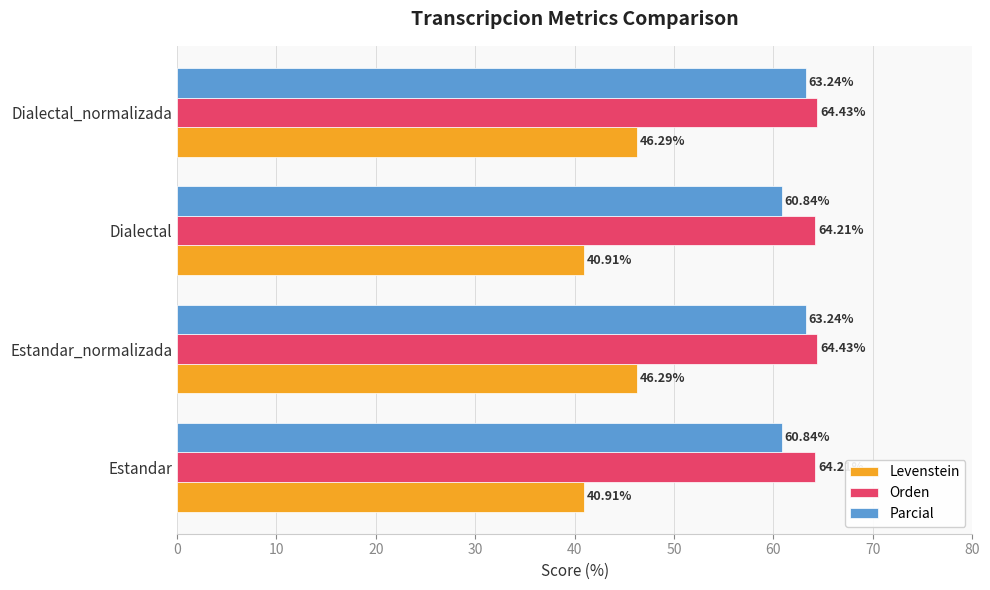

What is the difference between the second highest and minimum values in the Levenstein series?

5.4